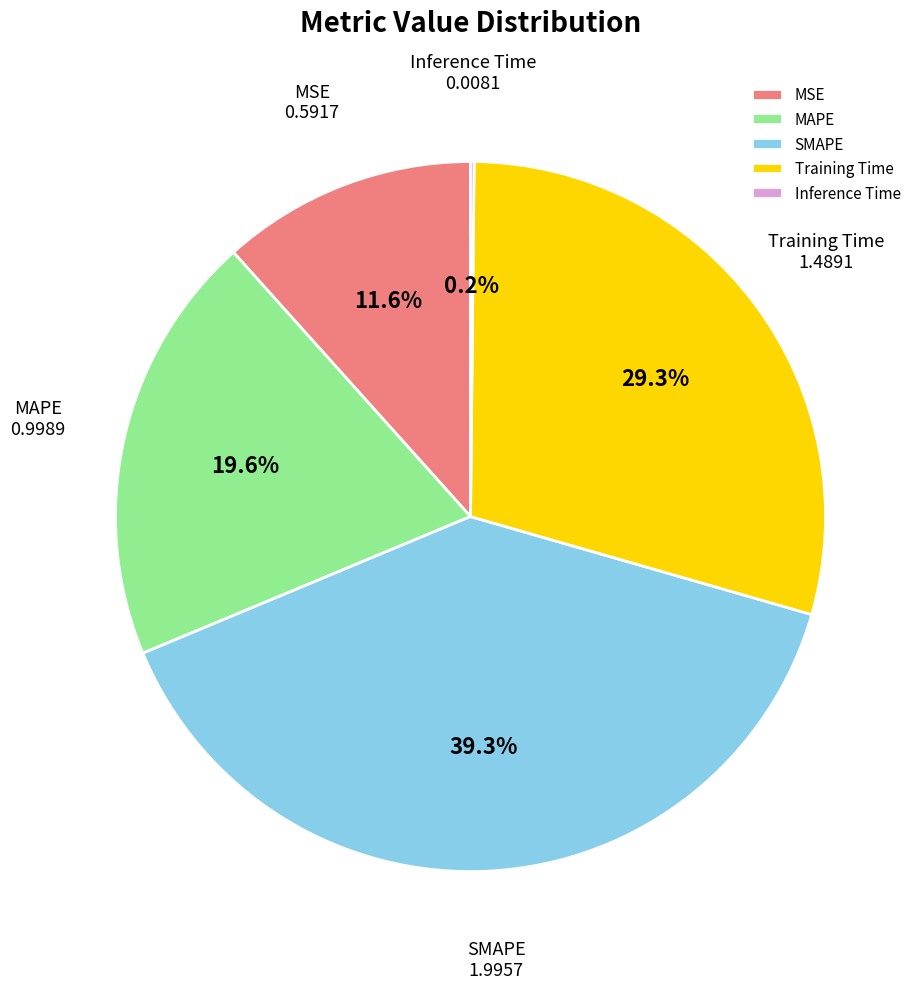

To the nearest percent, what is the combined percentage of SMAPE and Training Time?

69%